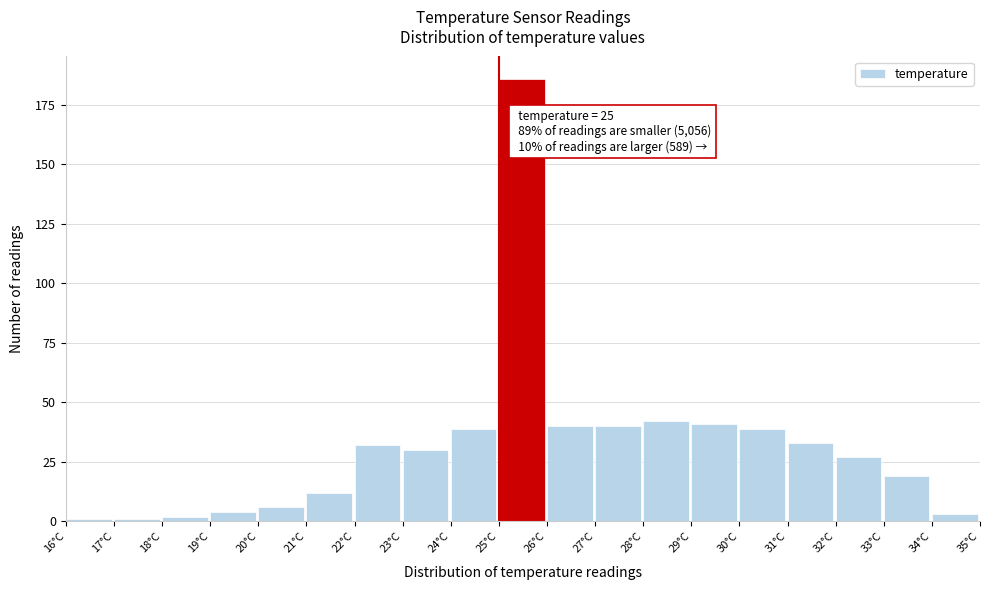

Over which range of the x-axis is the bar tallest?

25 to 26